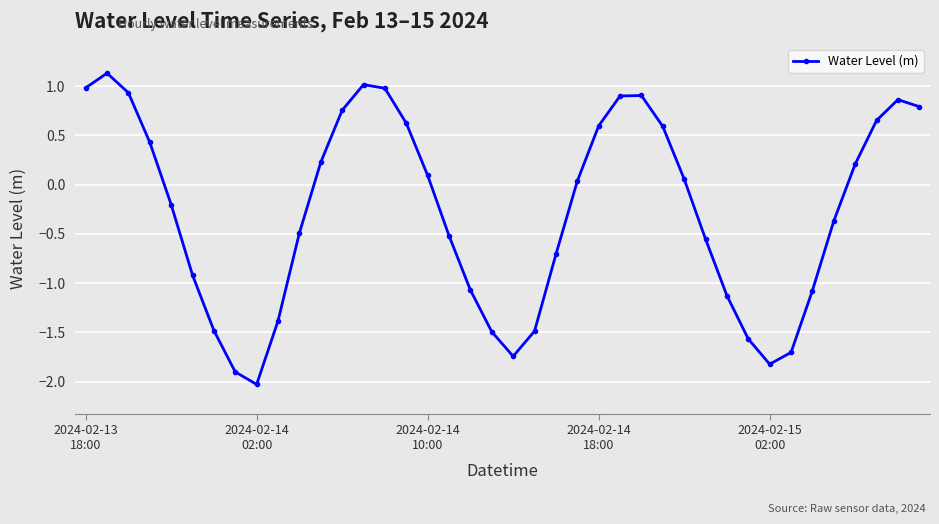

What is the maximum value shown in the chart?

1.1